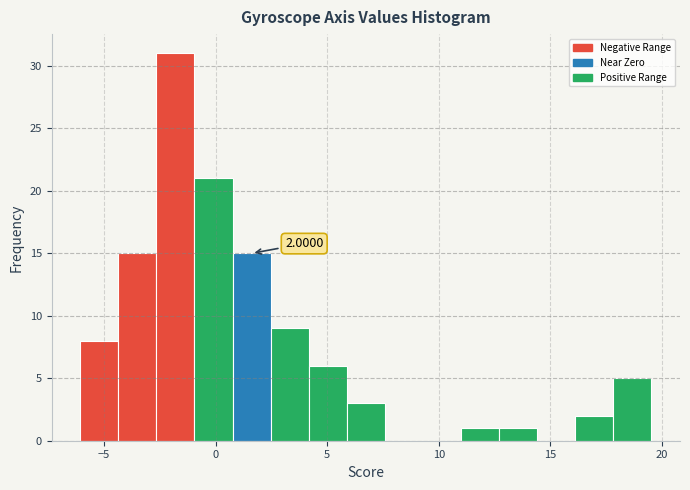

Around what value on the x-axis is the tallest bar? Give the approximate position of its centre, as read against the axis.

-2.0